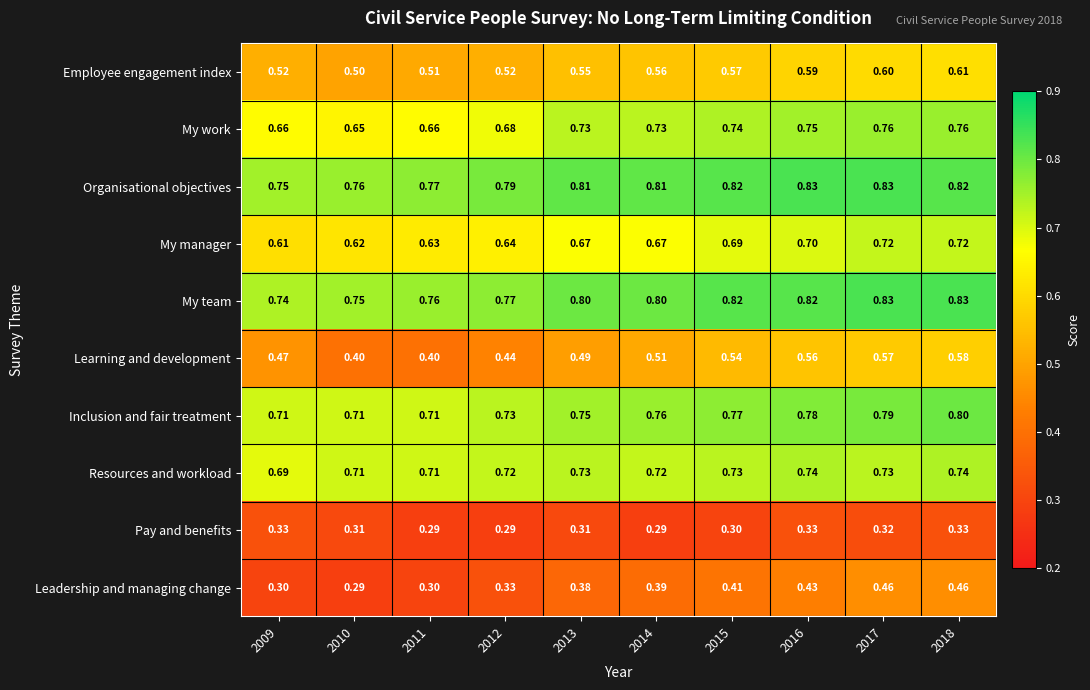

Which series has the largest total across all categories?

Organisational objectives